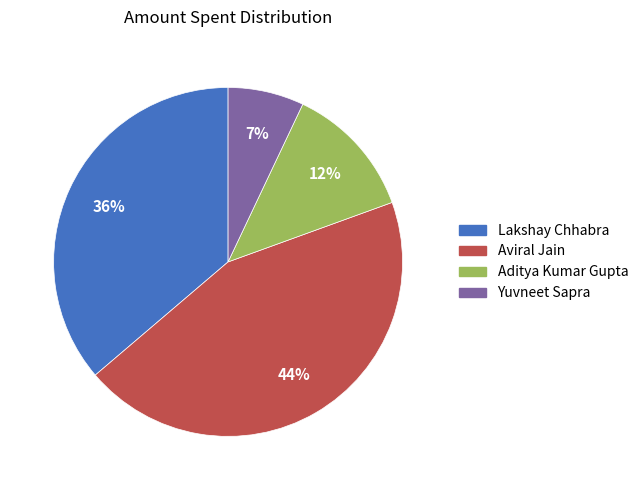

Count the number of slices in the pie.

4